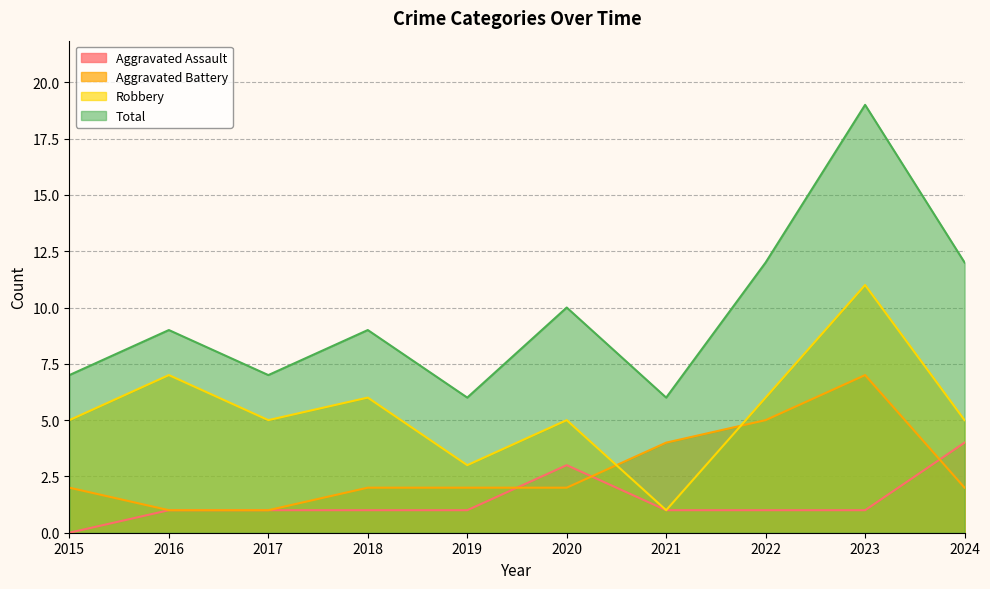

True or false: Total has more than 1 interior local peaks.

True